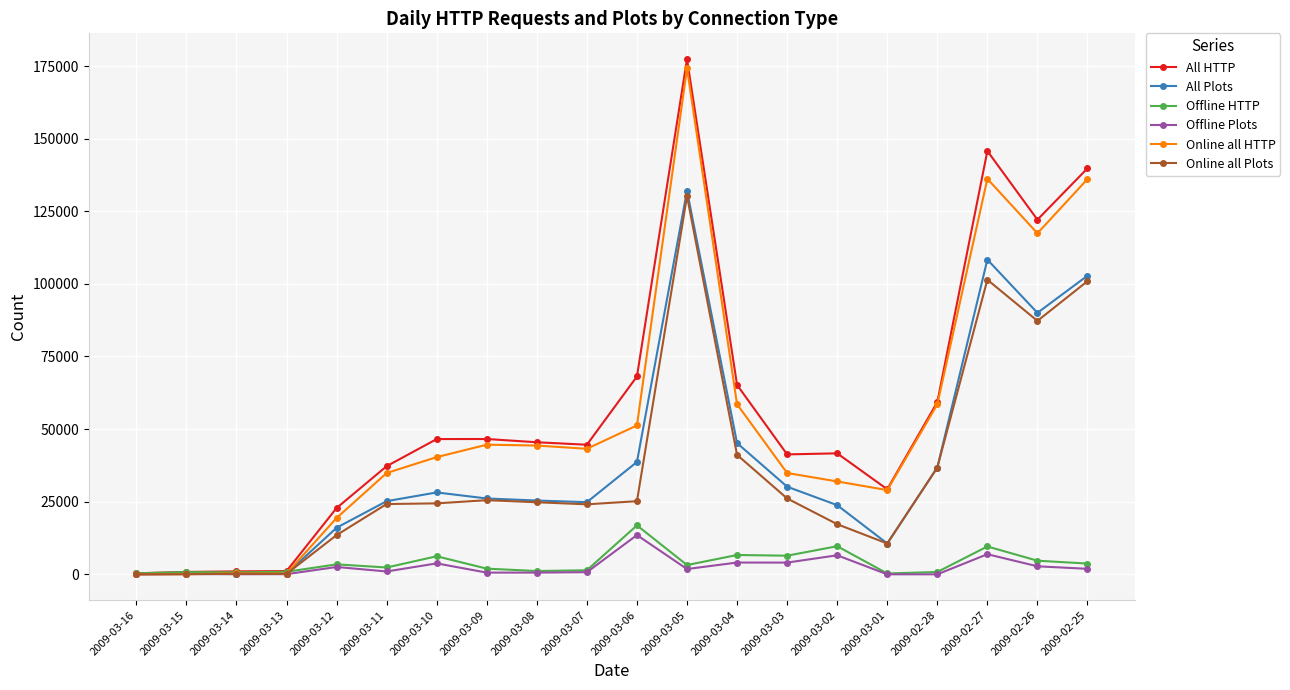

Does the chart display data point markers on the line(s)?

Yes